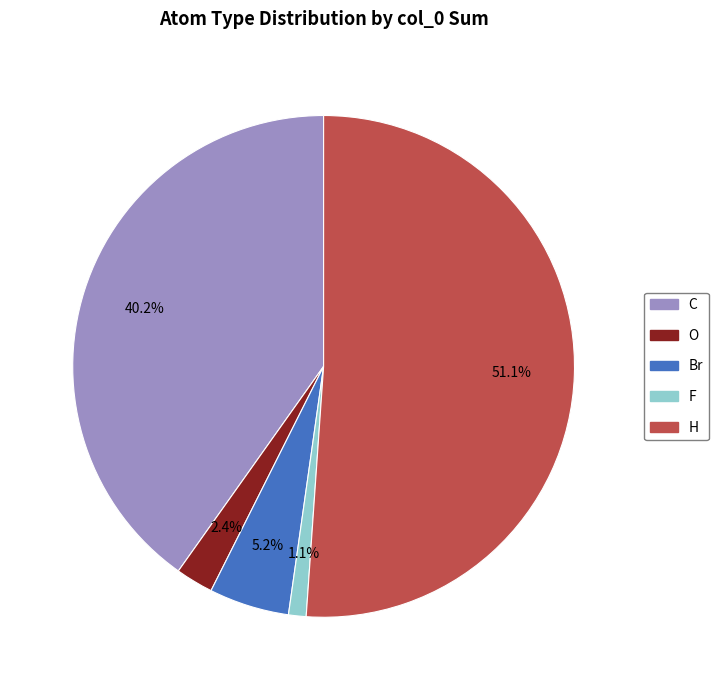

What is the majority slice?

H